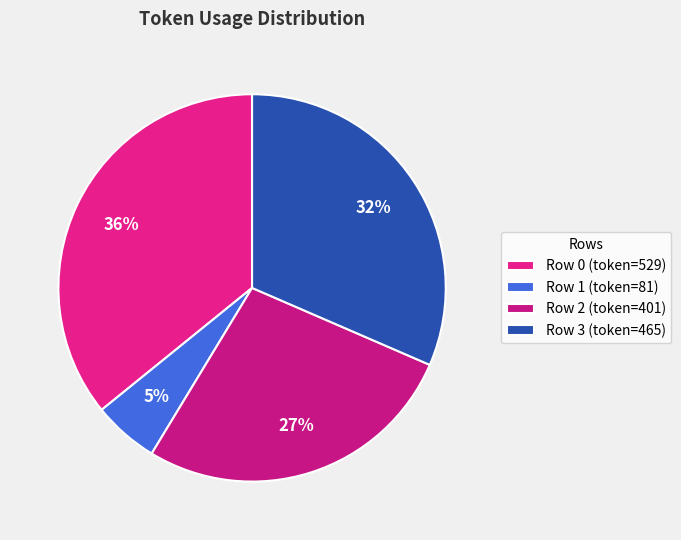

Rank the categories by value from highest to lowest.

Row 0, Row 3, Row 2, Row 1